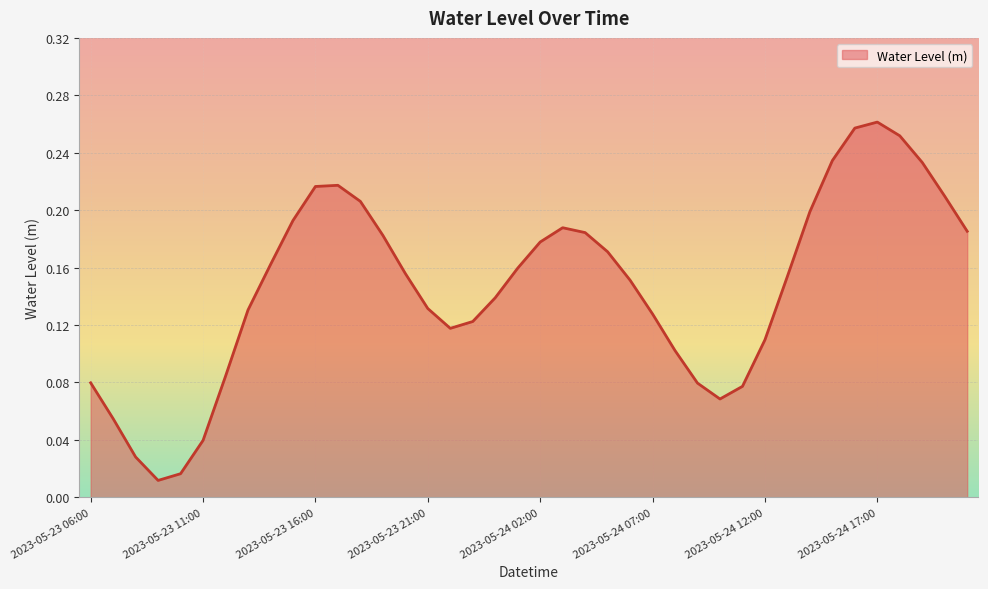

Is this an area chart (filled region under the line)?

Yes